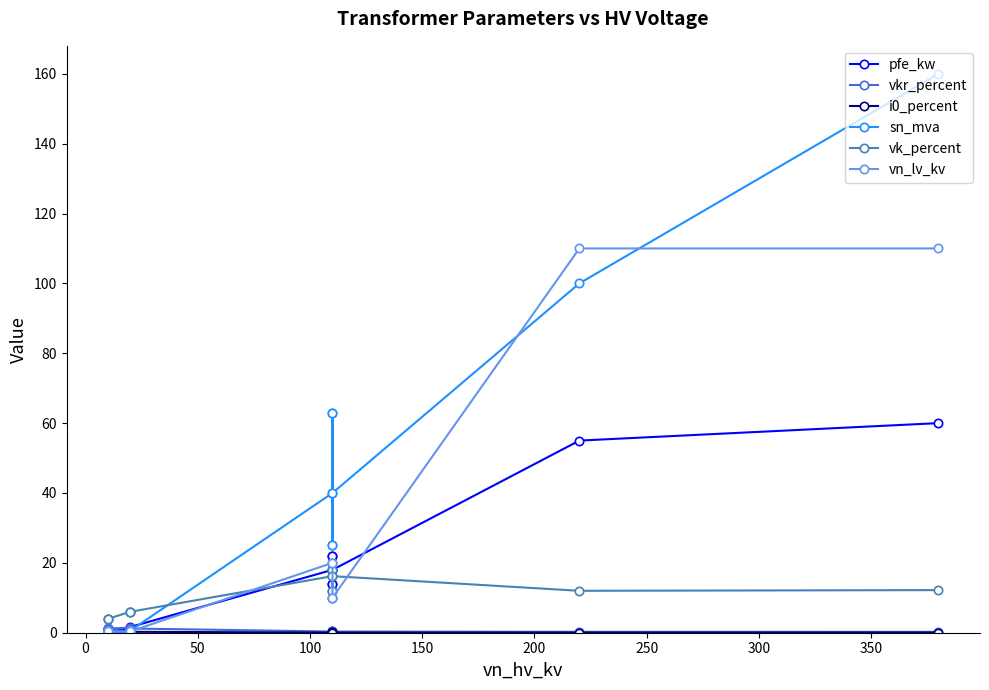

What is the difference between the maximum and minimum values in the sn_mva series?

159.8